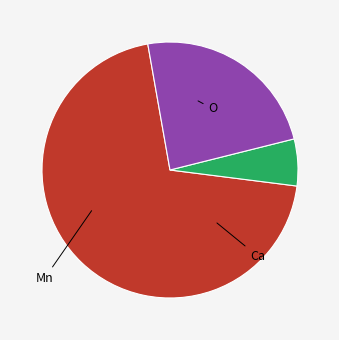

Is there a majority slice in this chart?

Yes